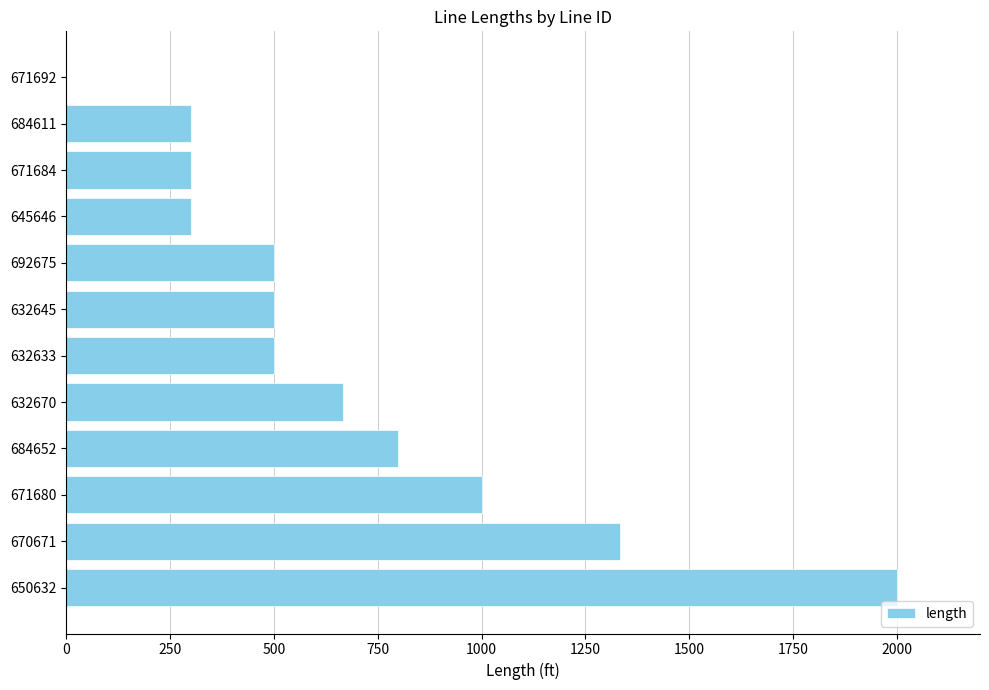

How many values are above zero?

11